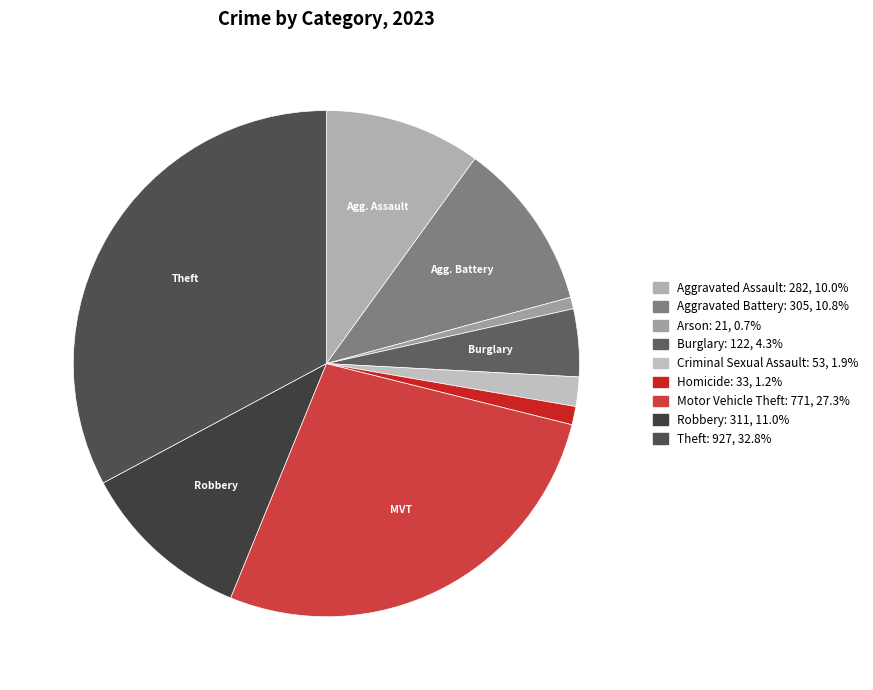

How much of the chart is everything except Burglary?

95.7%